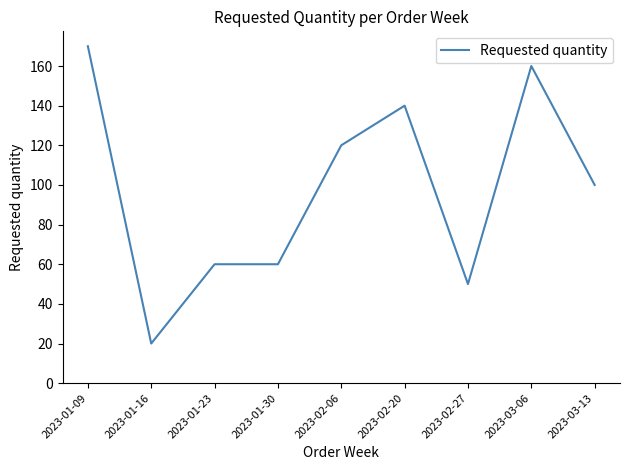

True or false: the data shows 60 at 2023-01-23.

True